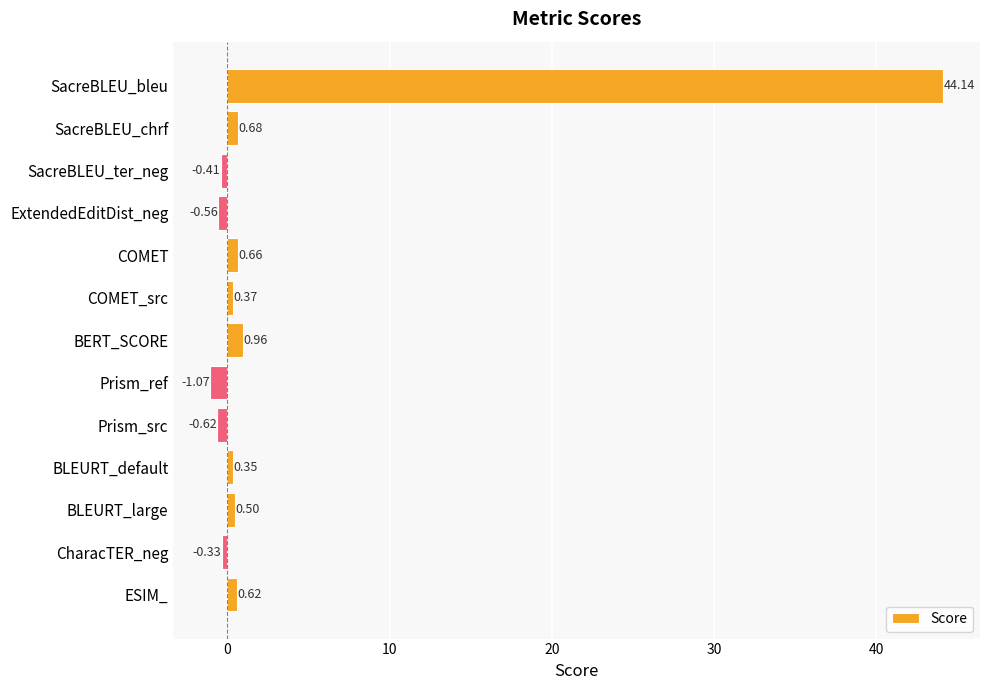

Rank the categories by value from highest to lowest.

SacreBLEU_bleu, BERT_SCORE, SacreBLEU_chrf, COMET, ESIM_, BLEURT_large, COMET_src, BLEURT_default, CharacTER_neg, SacreBLEU_ter_neg, ExtendedEditDist_neg, Prism_src, Prism_ref